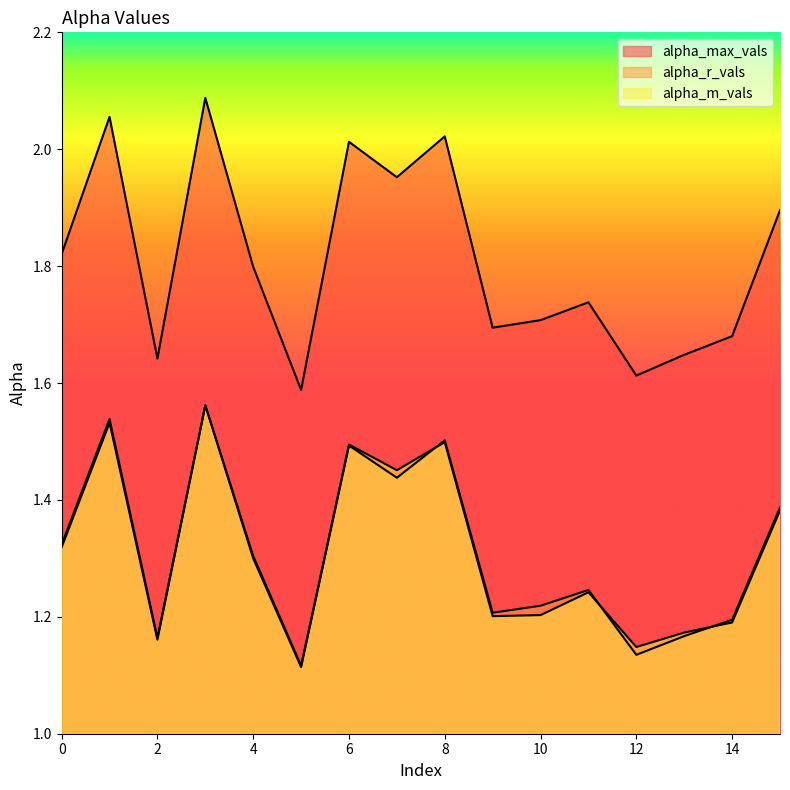

What is the total value across all series at 10?

4.1